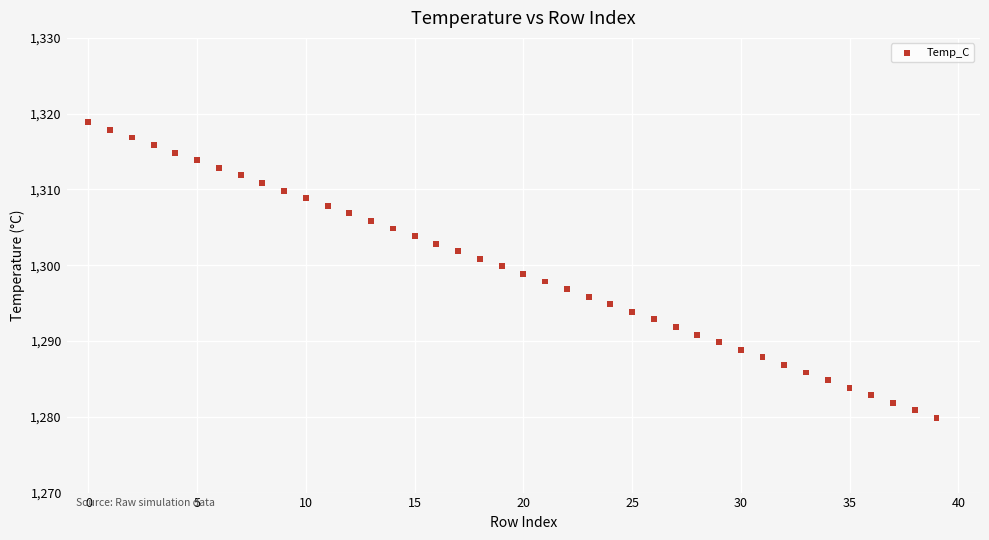

What is the range of Y values (max minus min)?

39.0